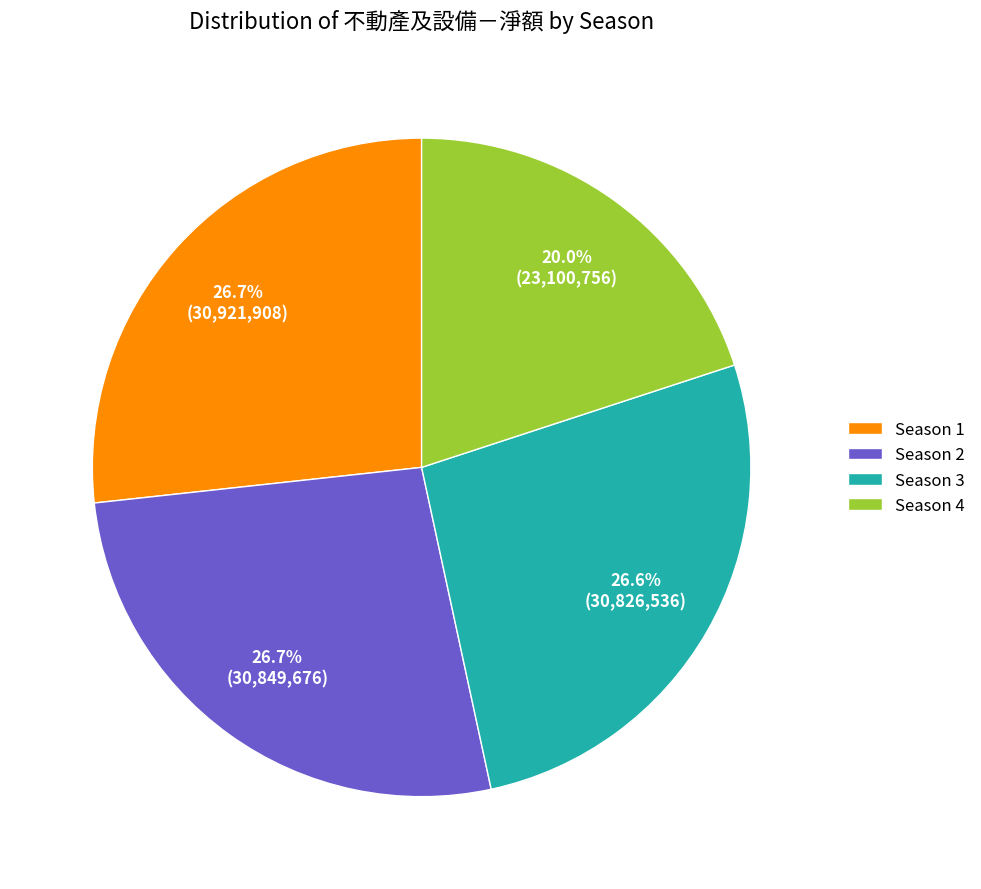

Do Season 2 and Season 3 together represent more than half of the pie?

Yes